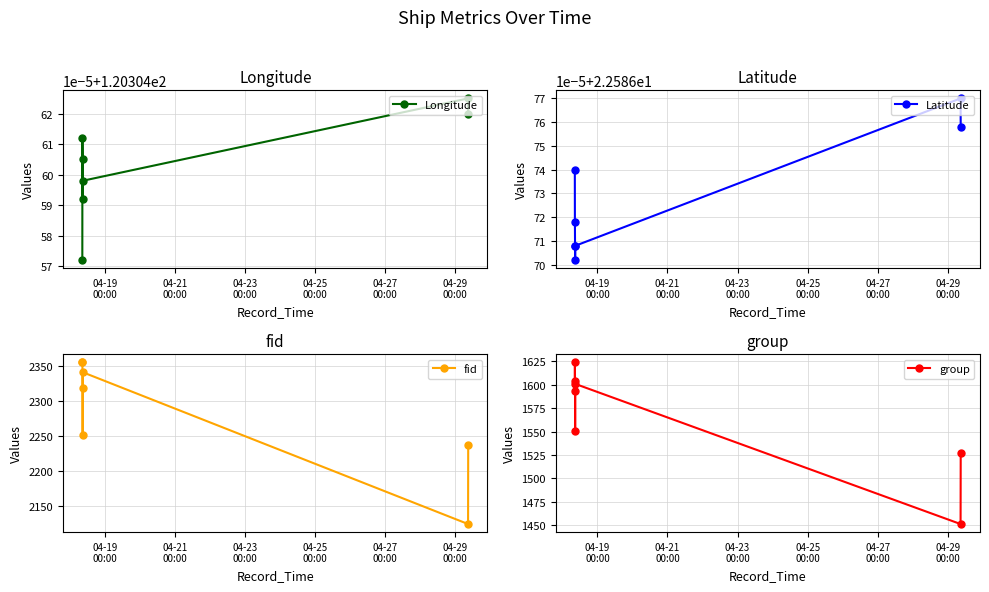

True or false: fid and Latitude cross at least once.

False